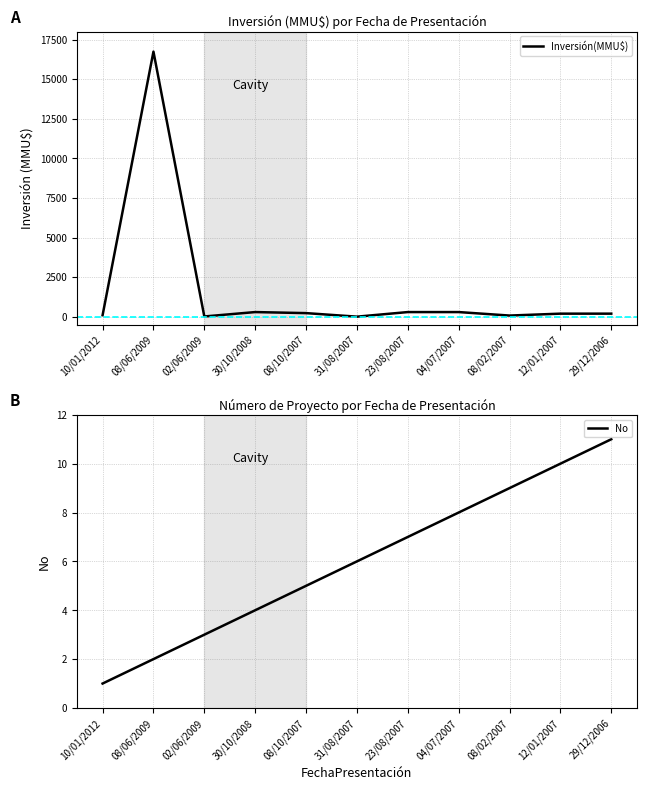

How many lines are shown in the chart?

2